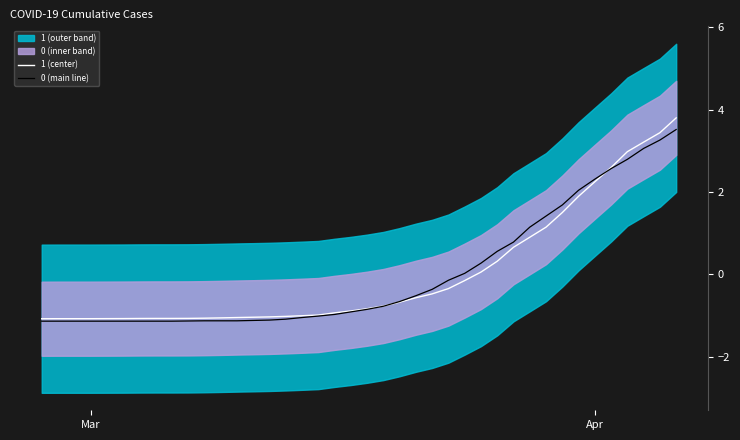

The 0 (main line) series shows -1.6 at Mar. True or false?

False